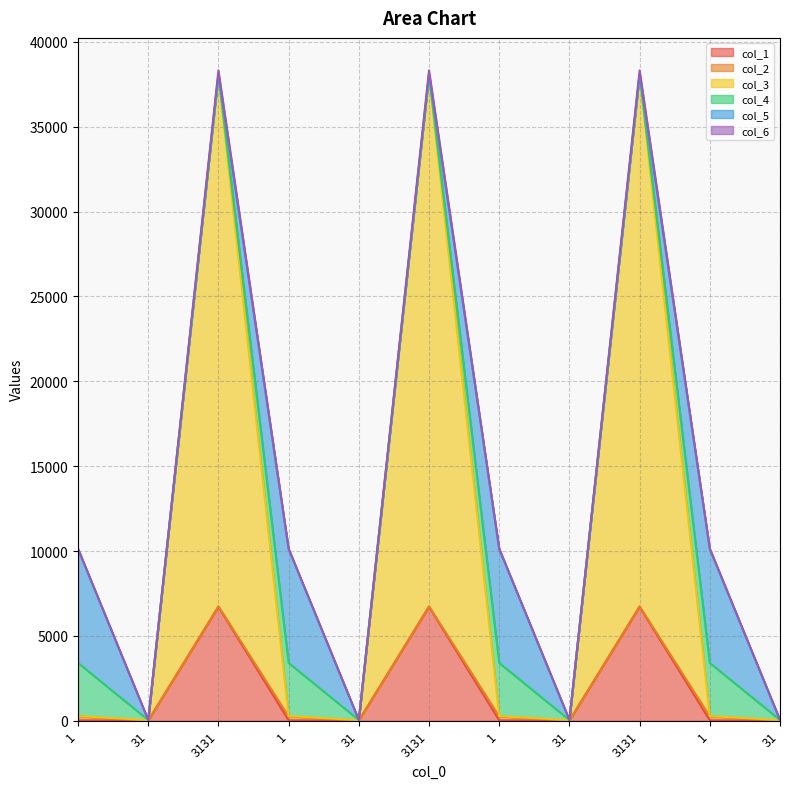

True or false: col_3 has a value of 55 at 31.

False